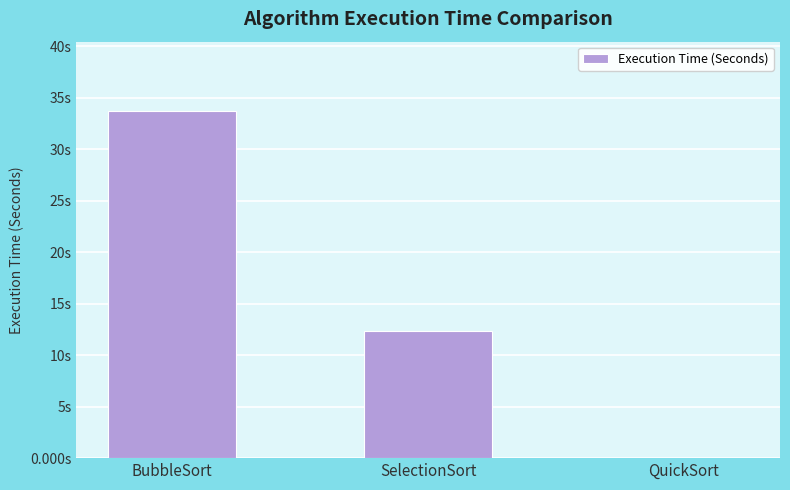

The chart shows a value of 10.2 at BubbleSort. True or false?

False